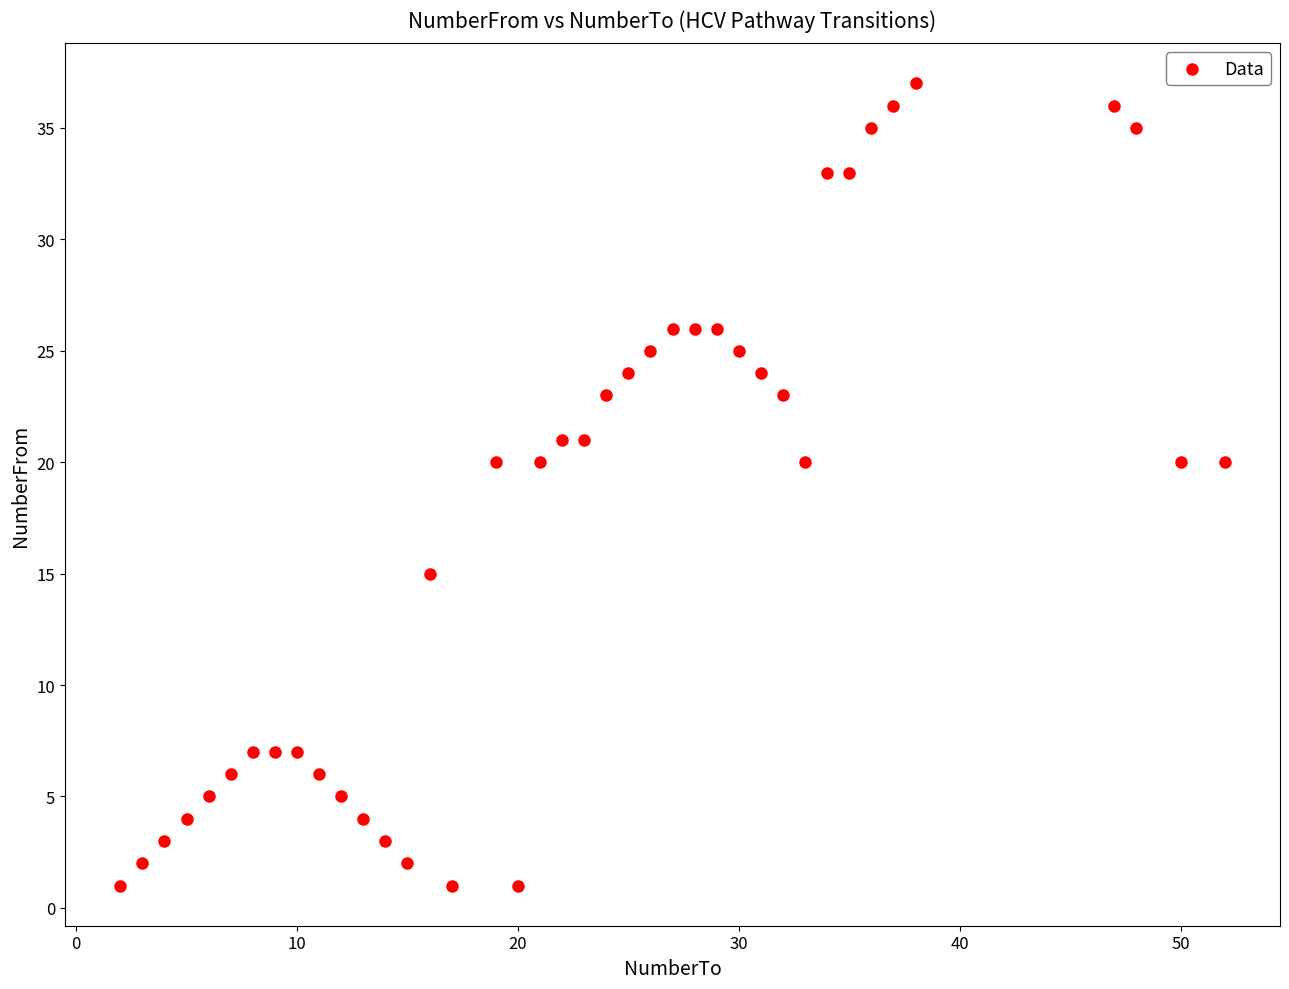

What is the range of Y values (max minus min)?

36